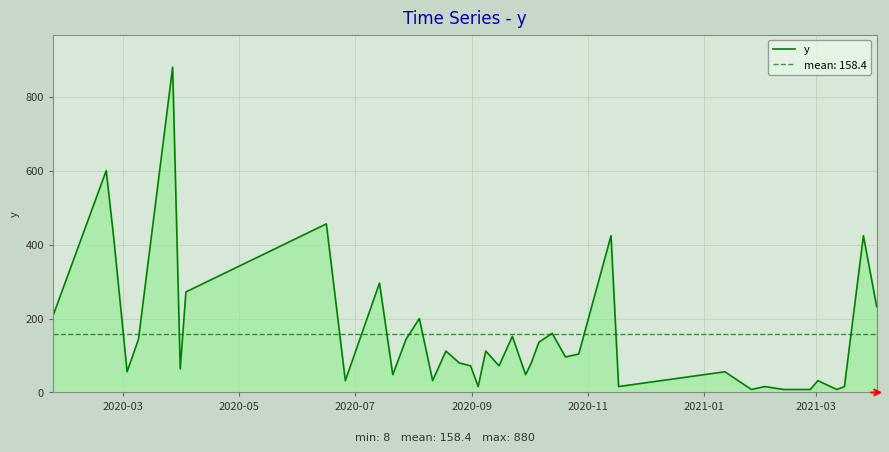

What is the maximum value for y?

880